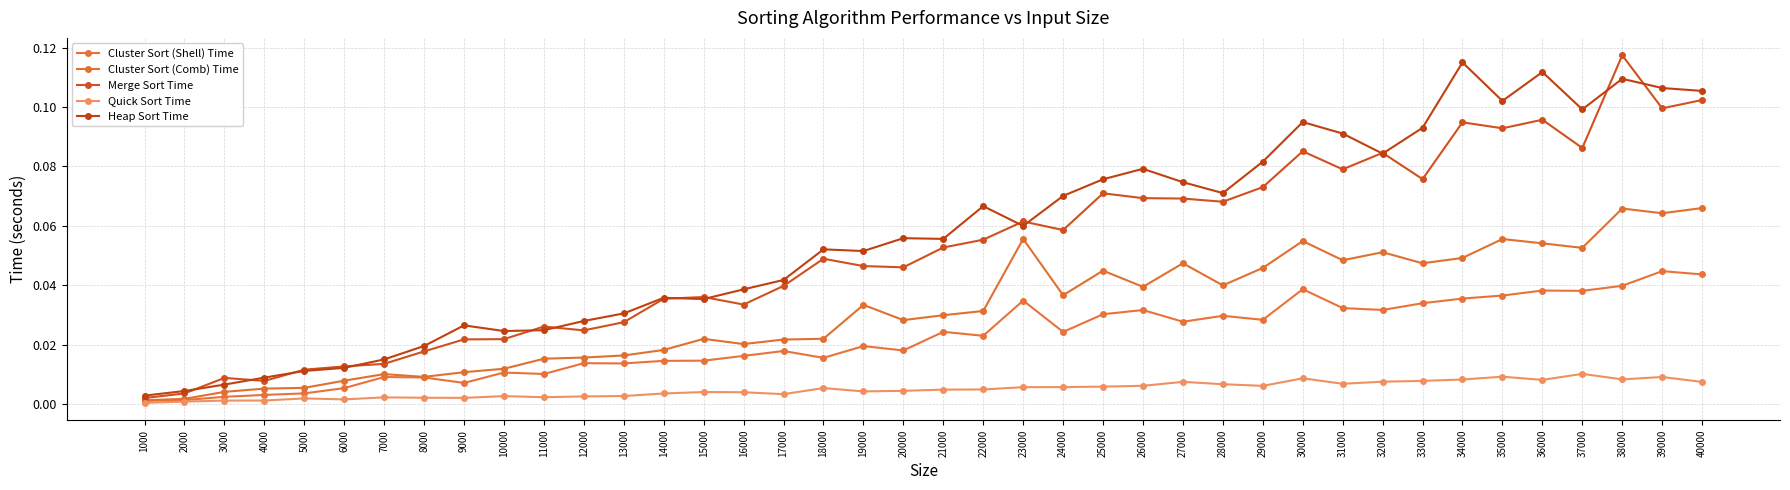

List the series in order of their peak value, highest first.

Merge Sort Time, Heap Sort Time, Cluster Sort (Comb) Time, Cluster Sort (Shell) Time, Quick Sort Time